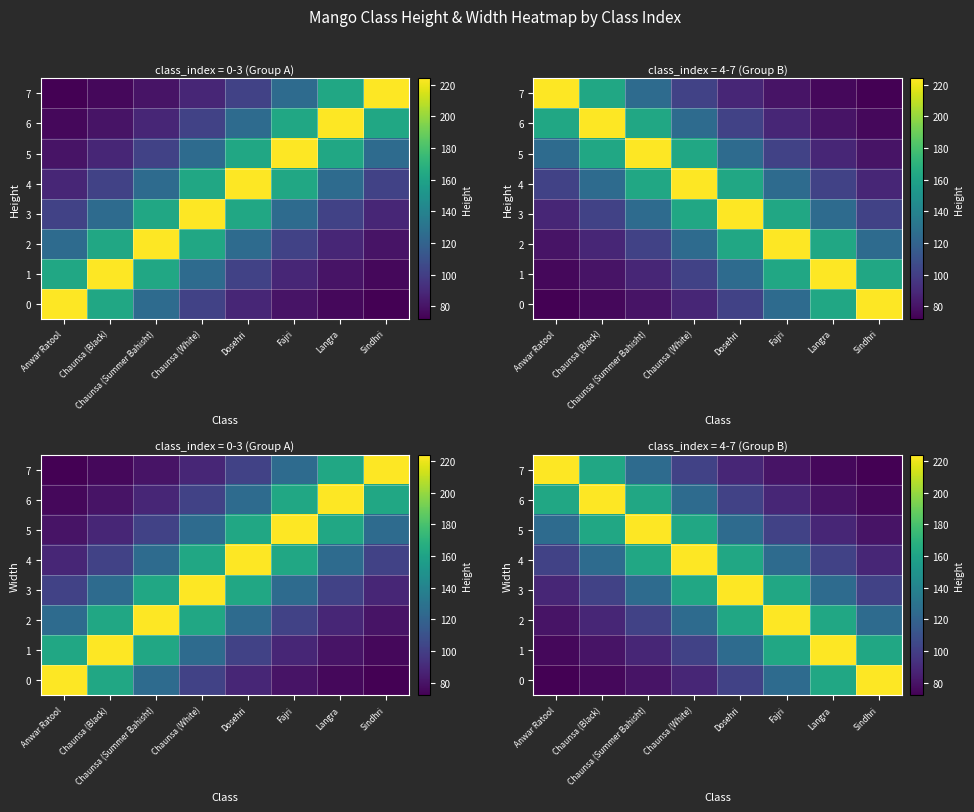

Is the value of 0 at Chaunsa (White) greater than the value of 6 at Fajri?

No